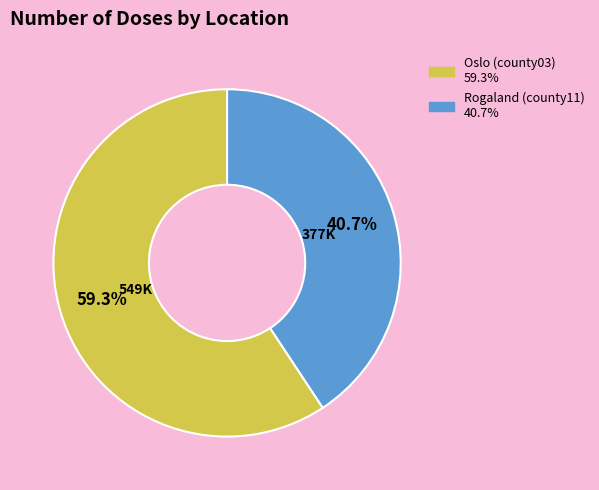

Does any single category account for the majority?

Yes